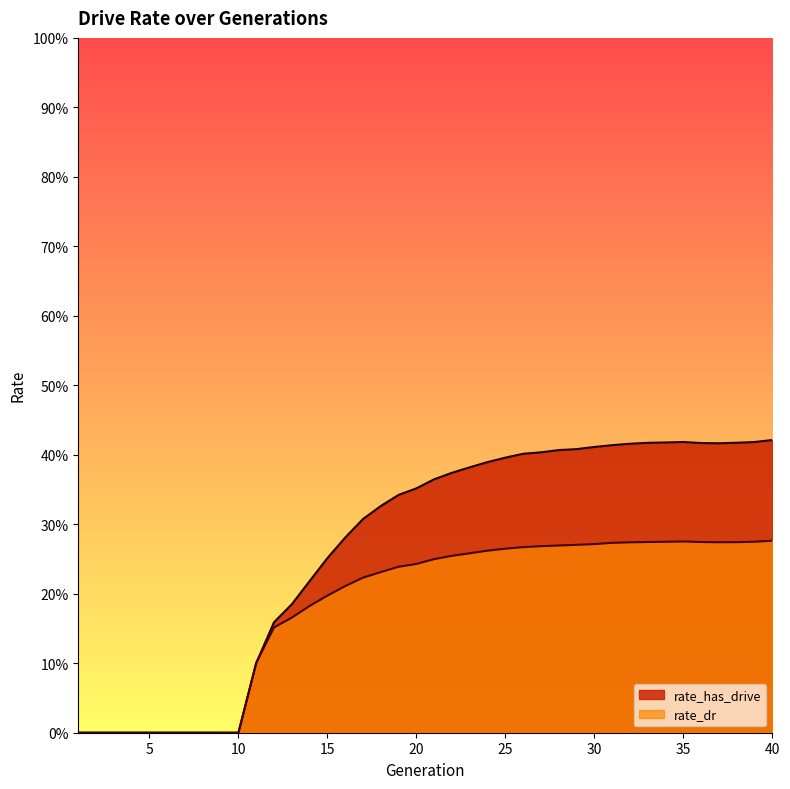

What is the difference between the second highest and second lowest values in the rate_dr series?

0.3